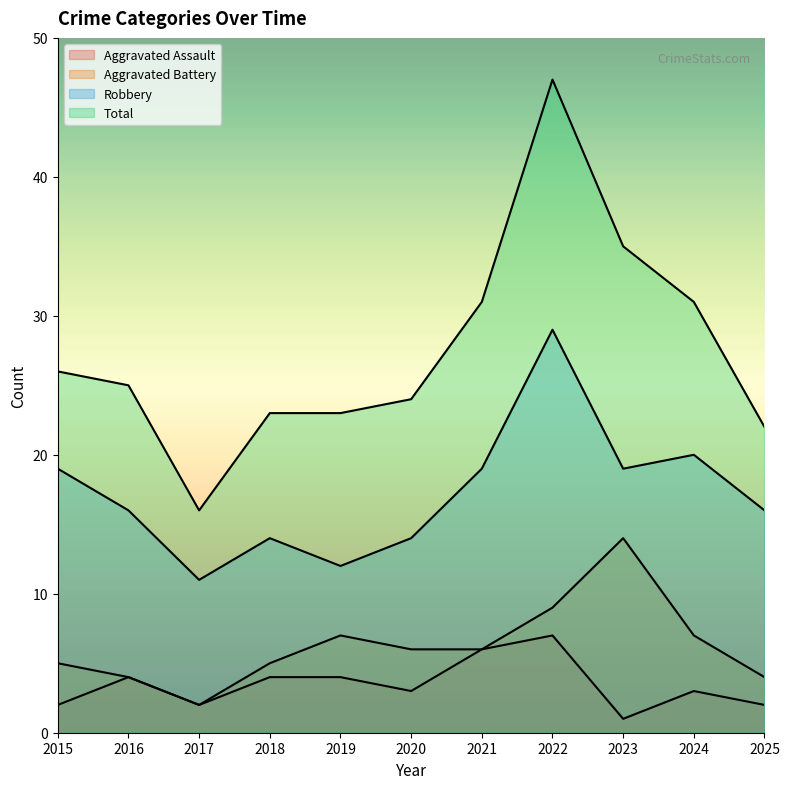

True or false: Aggravated Assault and Robbery cross at least once.

False